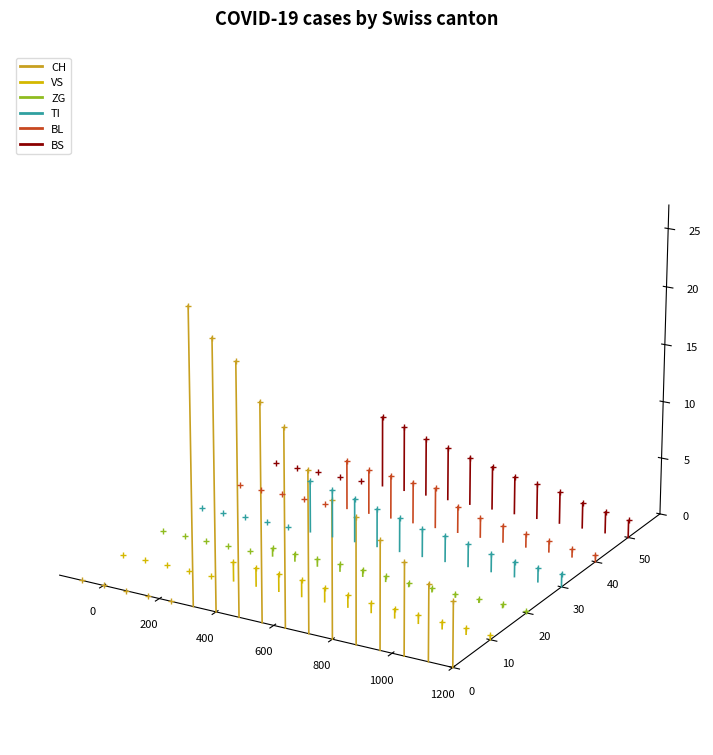

At 1200, list the series in order from largest to smallest.

BS, BL, TI, ZG, VS, CH